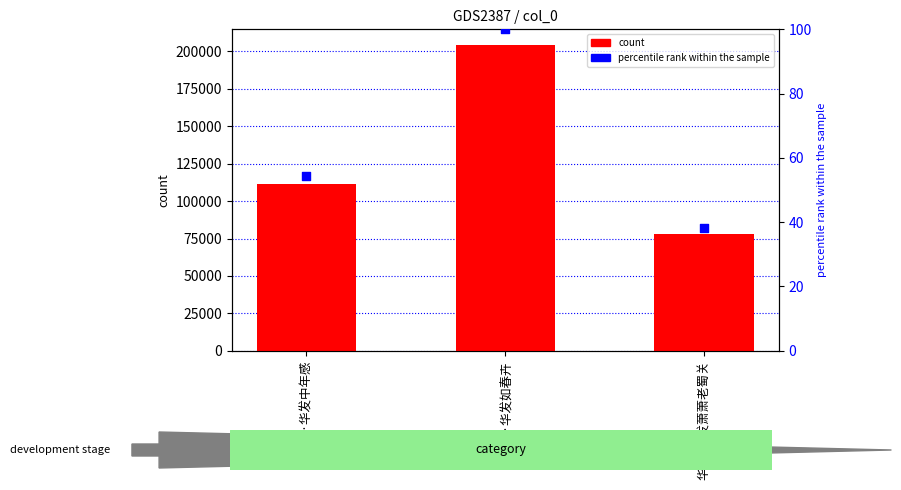

At which category is the sum across all series the highest?

白发·华发如春卉